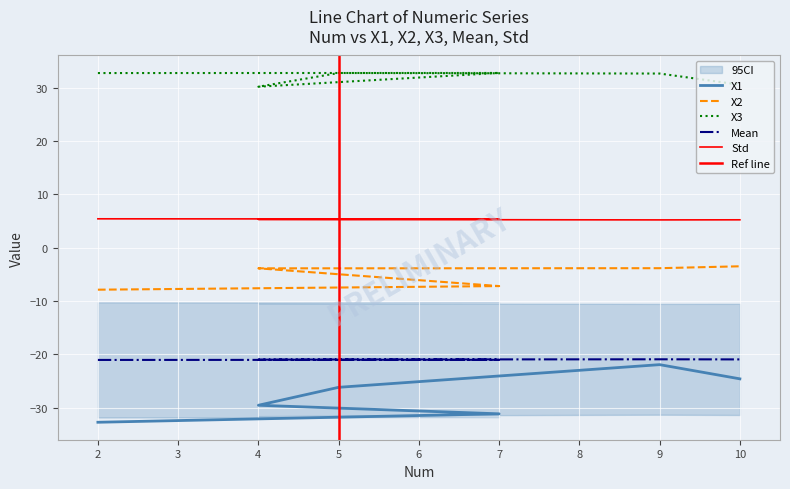

What is the label of the 2nd point from the left?

7